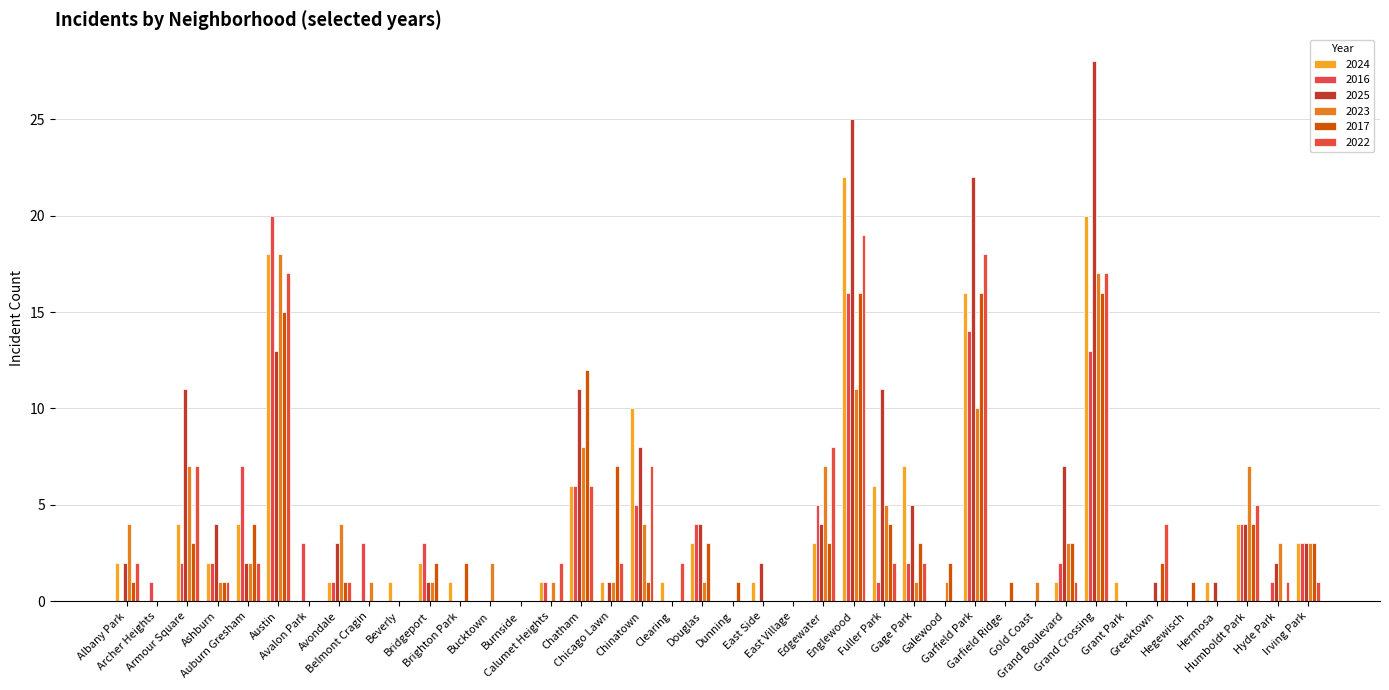

Reading right to left, transcribe all the data shown in this chart.

2024: Irving Park=3	Hyde Park=0	Humboldt Park=4	Hermosa=1	Hegewisch=0	Greektown=0	Grant Park=1	Grand Crossing=20	Grand Boulevard=1	Gold Coast=0	Garfield Ridge=0	Garfield Park=16	Galewood=0	Gage Park=7	Fuller Park=6	Englewood=22	Edgewater=3	East Village=0	East Side=1	Dunning=0	Douglas=3	Clearing=1	Chinatown=10	Chicago Lawn=1	Chatham=6	Calumet Heights=1	Burnside=0	Bucktown=0	Brighton Park=1	Bridgeport=2	Beverly=1	Belmont Cragin=0	Avondale=1	Avalon Park=0	Austin=18	Auburn Gresham=4	Ashburn=2	Armour Square=4	Archer Heights=0	Albany Park=2
2016: Irving Park=3	Hyde Park=1	Humboldt Park=4	Hermosa=0	Hegewisch=0	Greektown=0	Grant Park=0	Grand Crossing=13	Grand Boulevard=2	Gold Coast=0	Garfield Ridge=0	Garfield Park=14	Galewood=0	Gage Park=2	Fuller Park=1	Englewood=16	Edgewater=5	East Village=0	East Side=0	Dunning=0	Douglas=4	Clearing=0	Chinatown=5	Chicago Lawn=0	Chatham=6	Calumet Heights=1	Burnside=0	Bucktown=0	Brighton Park=0	Bridgeport=3	Beverly=0	Belmont Cragin=3	Avondale=1	Avalon Park=3	Austin=20	Auburn Gresham=7	Ashburn=2	Armour Square=2	Archer Heights=1	Albany Park=0
2025: Irving Park=3	Hyde Park=2	Humboldt Park=4	Hermosa=1	Hegewisch=0	Greektown=1	Grant Park=0	Grand Crossing=28	Grand Boulevard=7	Gold Coast=0	Garfield Ridge=0	Garfield Park=22	Galewood=0	Gage Park=5	Fuller Park=11	Englewood=25	Edgewater=4	East Village=0	East Side=2	Dunning=0	Douglas=4	Clearing=0	Chinatown=8	Chicago Lawn=1	Chatham=11	Calumet Heights=0	Burnside=0	Bucktown=0	Brighton Park=0	Bridgeport=1	Beverly=0	Belmont Cragin=0	Avondale=3	Avalon Park=0	Austin=13	Auburn Gresham=2	Ashburn=4	Armour Square=11	Archer Heights=0	Albany Park=2
2023: Irving Park=3	Hyde Park=3	Humboldt Park=7	Hermosa=0	Hegewisch=0	Greektown=0	Grant Park=0	Grand Crossing=17	Grand Boulevard=3	Gold Coast=1	Garfield Ridge=0	Garfield Park=10	Galewood=1	Gage Park=1	Fuller Park=5	Englewood=11	Edgewater=7	East Village=0	East Side=0	Dunning=0	Douglas=1	Clearing=0	Chinatown=4	Chicago Lawn=1	Chatham=8	Calumet Heights=1	Burnside=0	Bucktown=2	Brighton Park=0	Bridgeport=1	Beverly=0	Belmont Cragin=1	Avondale=4	Avalon Park=0	Austin=18	Auburn Gresham=2	Ashburn=1	Armour Square=7	Archer Heights=0	Albany Park=4
2017: Irving Park=3	Hyde Park=0	Humboldt Park=4	Hermosa=0	Hegewisch=1	Greektown=2	Grant Park=0	Grand Crossing=16	Grand Boulevard=3	Gold Coast=0	Garfield Ridge=1	Garfield Park=16	Galewood=2	Gage Park=3	Fuller Park=4	Englewood=16	Edgewater=3	East Village=0	East Side=0	Dunning=1	Douglas=3	Clearing=0	Chinatown=1	Chicago Lawn=7	Chatham=12	Calumet Heights=0	Burnside=0	Bucktown=0	Brighton Park=2	Bridgeport=2	Beverly=0	Belmont Cragin=0	Avondale=1	Avalon Park=0	Austin=15	Auburn Gresham=4	Ashburn=1	Armour Square=3	Archer Heights=0	Albany Park=1
2022: Irving Park=1	Hyde Park=1	Humboldt Park=5	Hermosa=0	Hegewisch=0	Greektown=4	Grant Park=0	Grand Crossing=17	Grand Boulevard=1	Gold Coast=0	Garfield Ridge=0	Garfield Park=18	Galewood=0	Gage Park=2	Fuller Park=2	Englewood=19	Edgewater=8	East Village=0	East Side=0	Dunning=0	Douglas=0	Clearing=2	Chinatown=7	Chicago Lawn=2	Chatham=6	Calumet Heights=2	Burnside=0	Bucktown=0	Brighton Park=0	Bridgeport=0	Beverly=0	Belmont Cragin=0	Avondale=1	Avalon Park=0	Austin=17	Auburn Gresham=2	Ashburn=1	Armour Square=7	Archer Heights=0	Albany Park=2